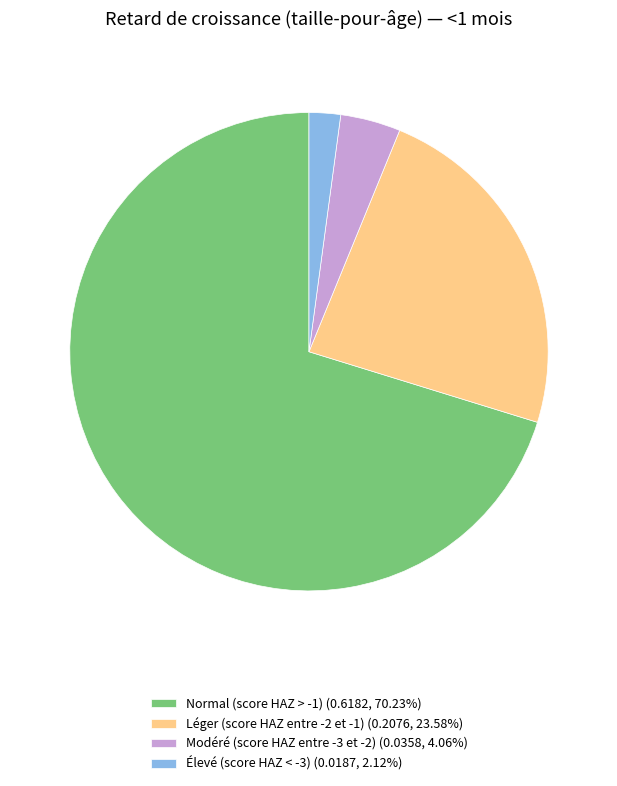

What is the largest slice in the pie chart?

Normal (score HAZ > -1)